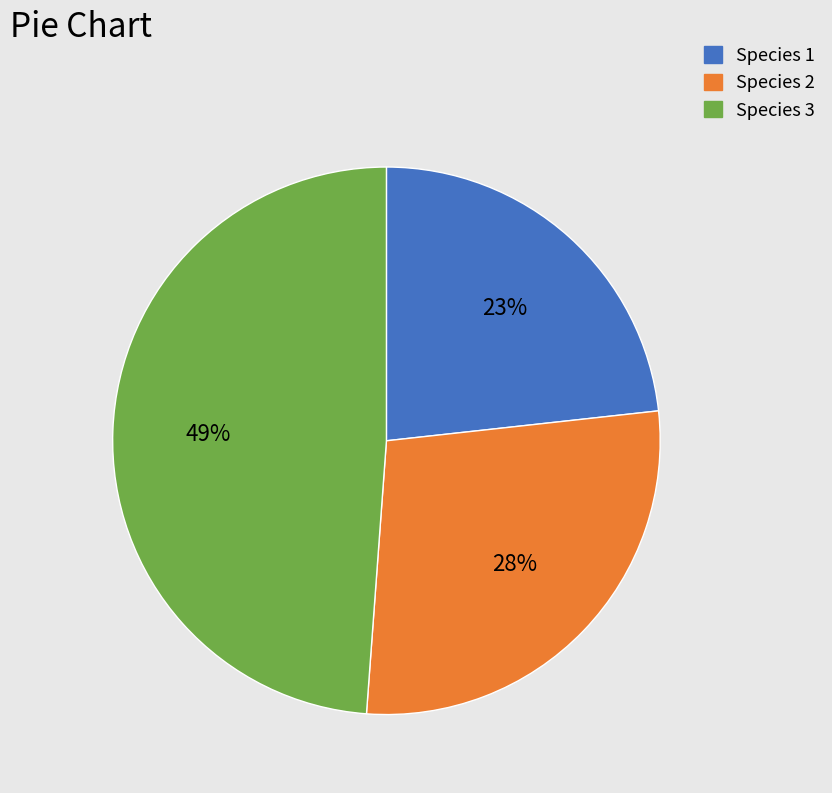

Rank the categories by value from lowest to highest.

Species 1, Species 2, Species 3